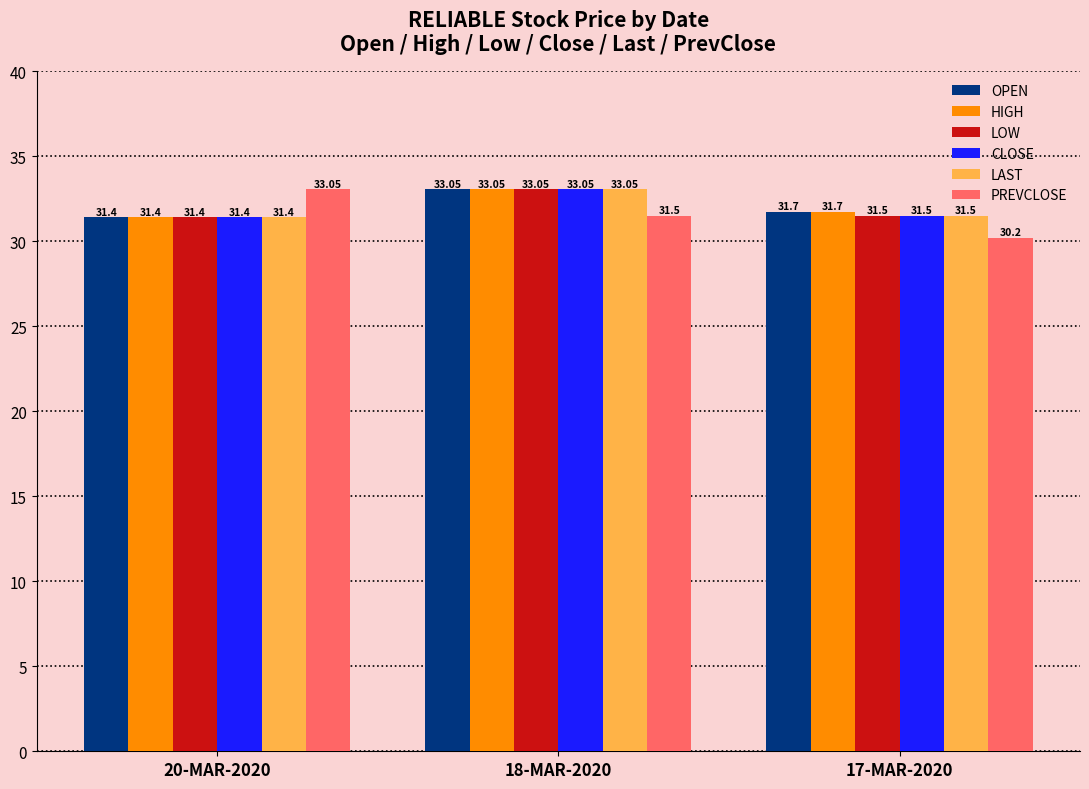

Is the value of PREVCLOSE at 17-MAR-2020 greater than the value of HIGH at 18-MAR-2020?

No